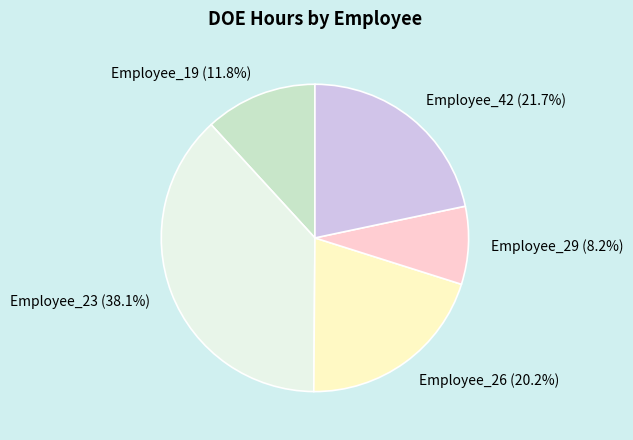

To the nearest percent, what percentage of the pie is Employee_19?

12%